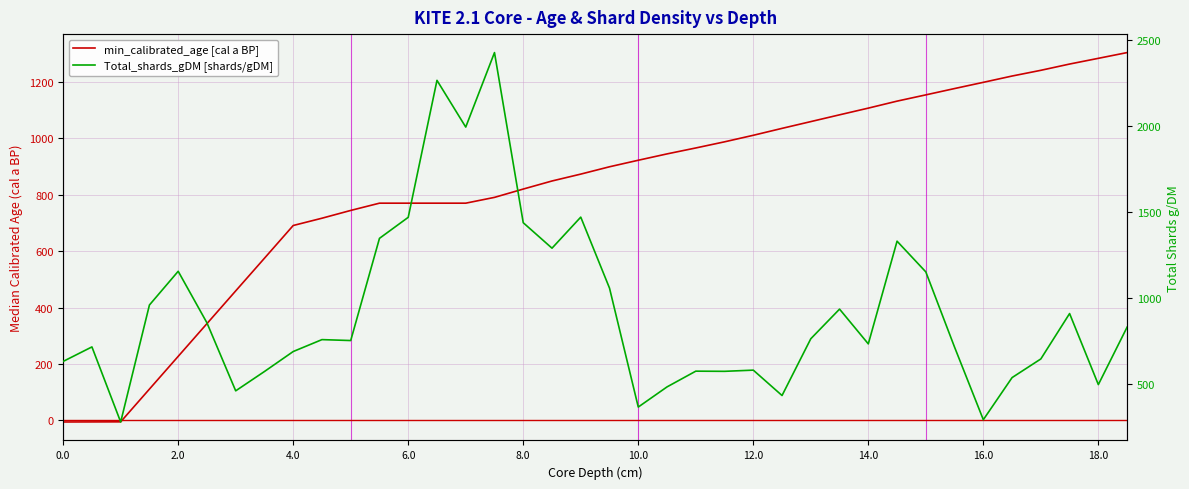

List the series in order of their peak value, lowest first.

min_calibrated_age [cal a BP], Total_shards_gDM [shards/gDM]